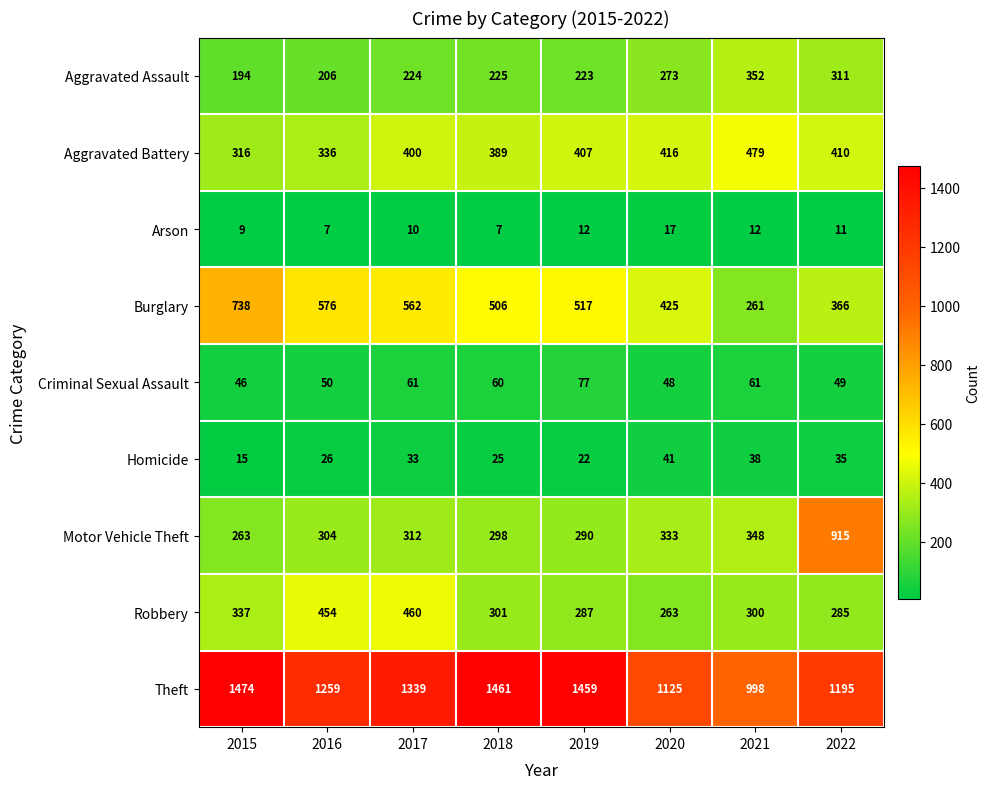

Between 2019 and 2020, which series saw the biggest shift?

Theft